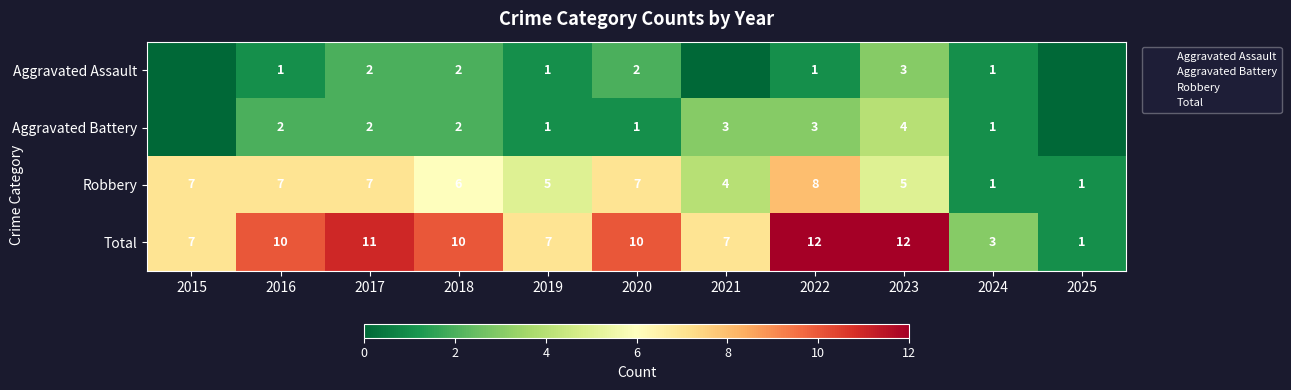

Rank the series at 2018 from highest to lowest value.

Total, Robbery, Aggravated Assault, Aggravated Battery